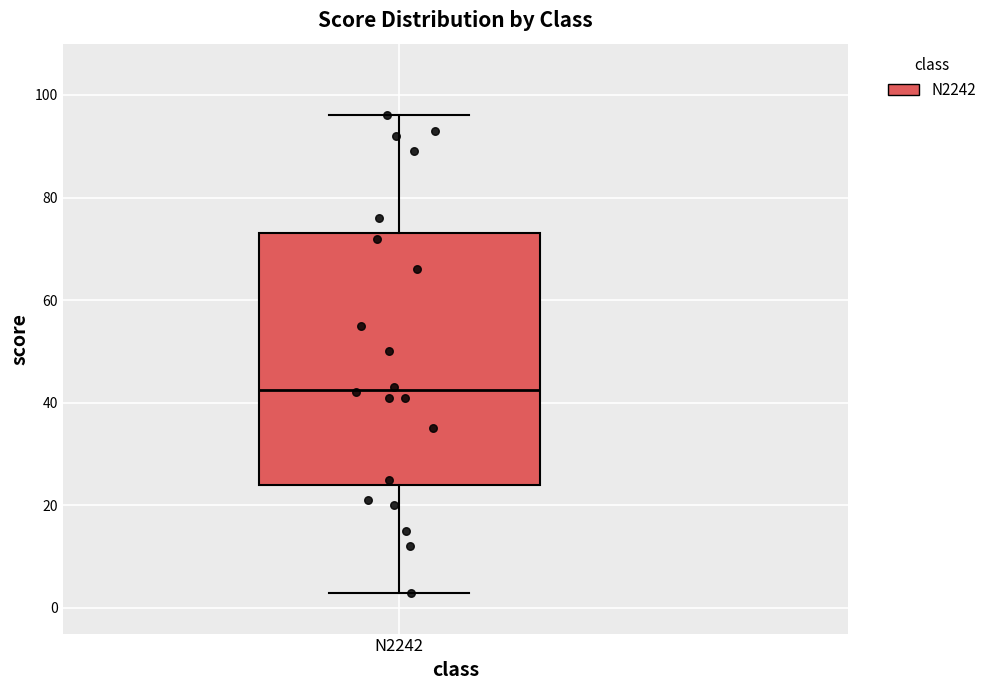

Transcribe this box plot: give where the median line is, the range the box spans, and where the two whiskers end, as read against the y-axis. The values are not printed on the chart, so give them approximately, as read against the axis.

median 42, box 24 to 74, whiskers 4 to 96